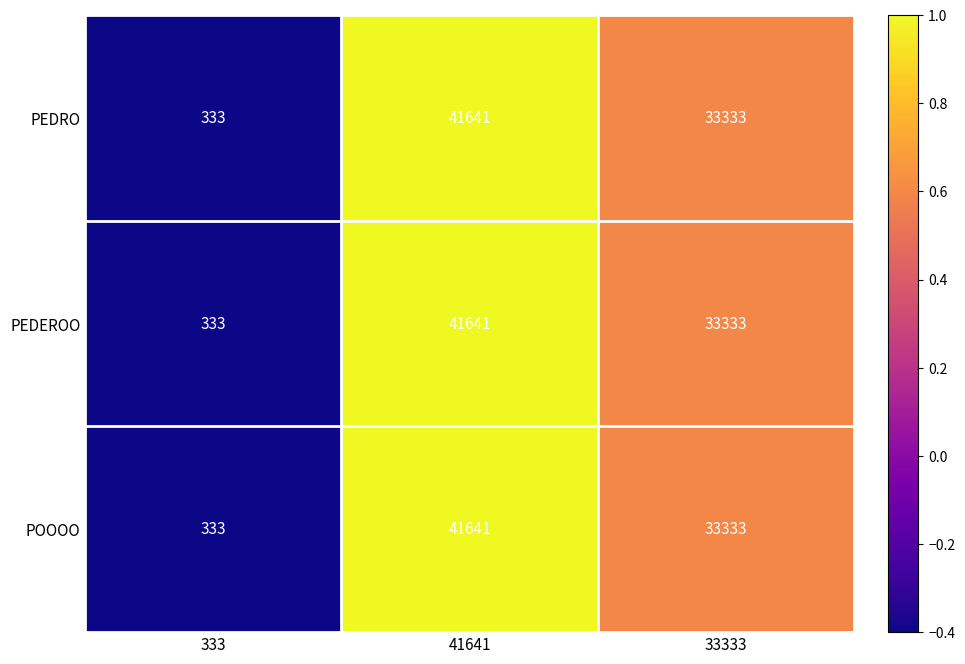

Read the PEDEROO value at 333, to the nearest 50.

350